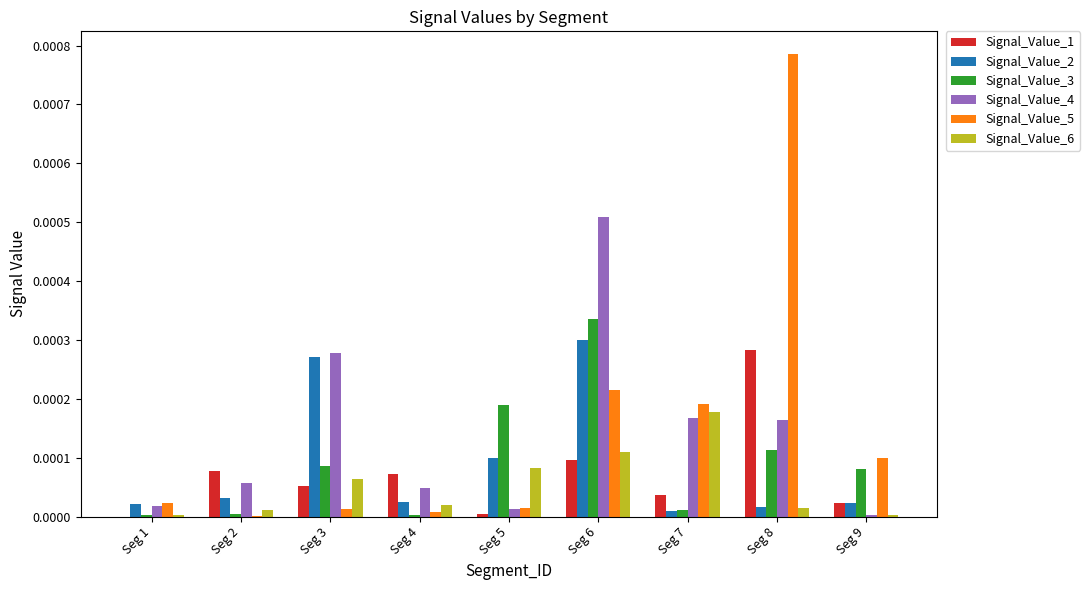

How many groups of bars are there?

9